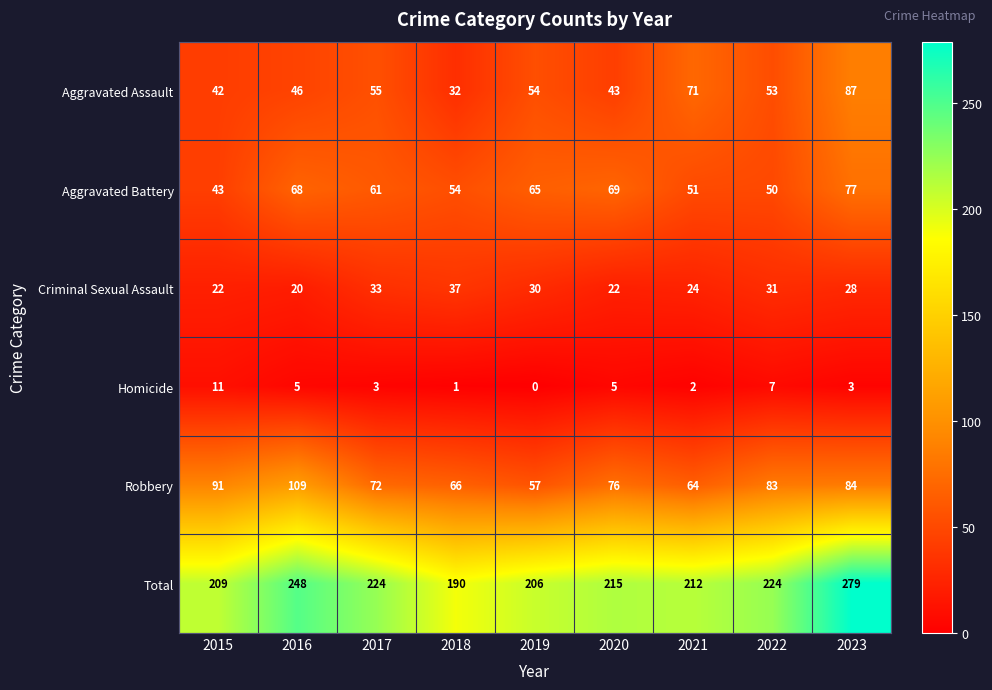

What is the maximum value shown in the chart?

279